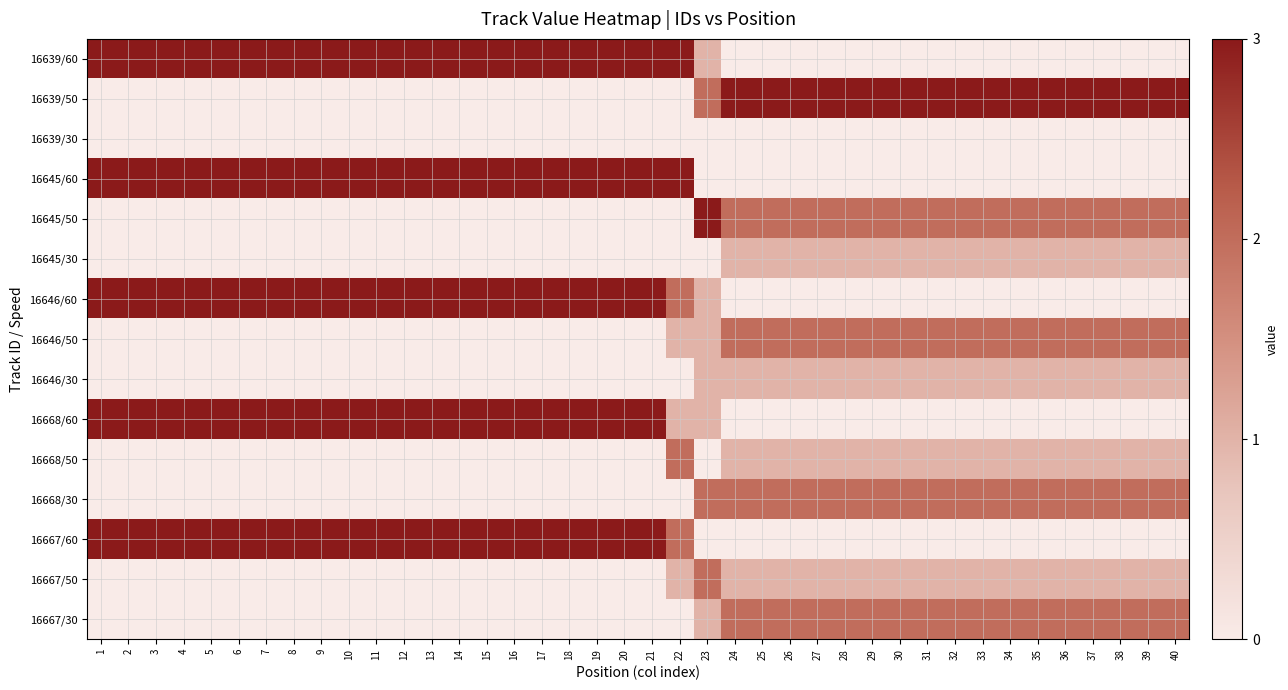

How many data points does each series have?

40